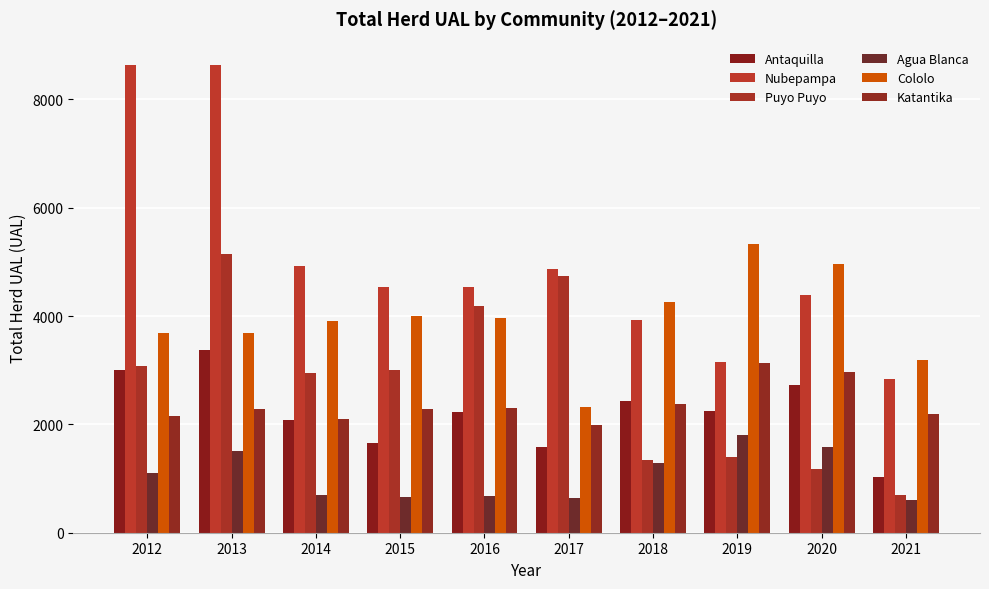

Which label corresponds to the largest value in the chart?

2012